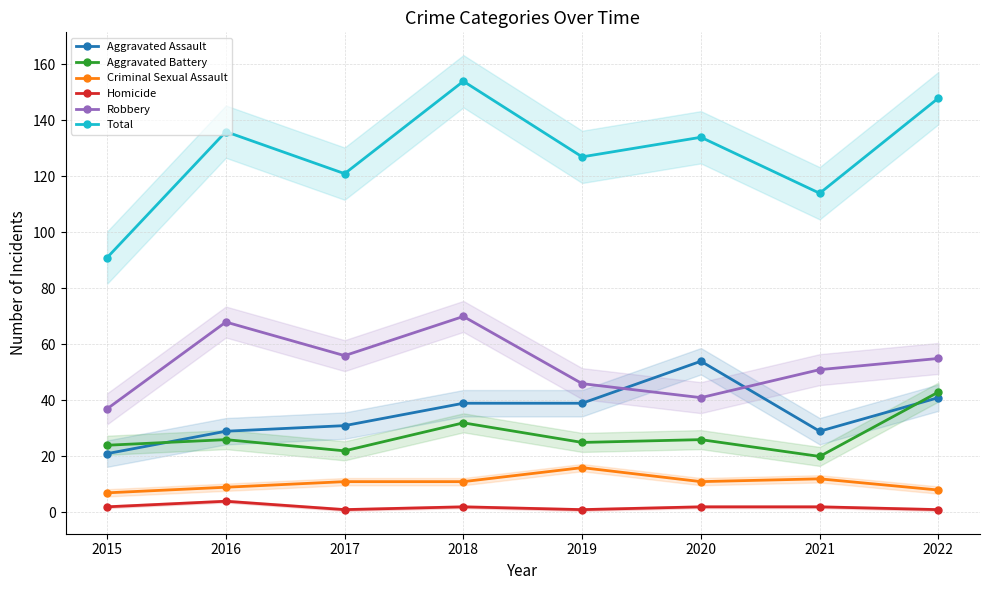

At which category does Total reach its first local valley?

2017